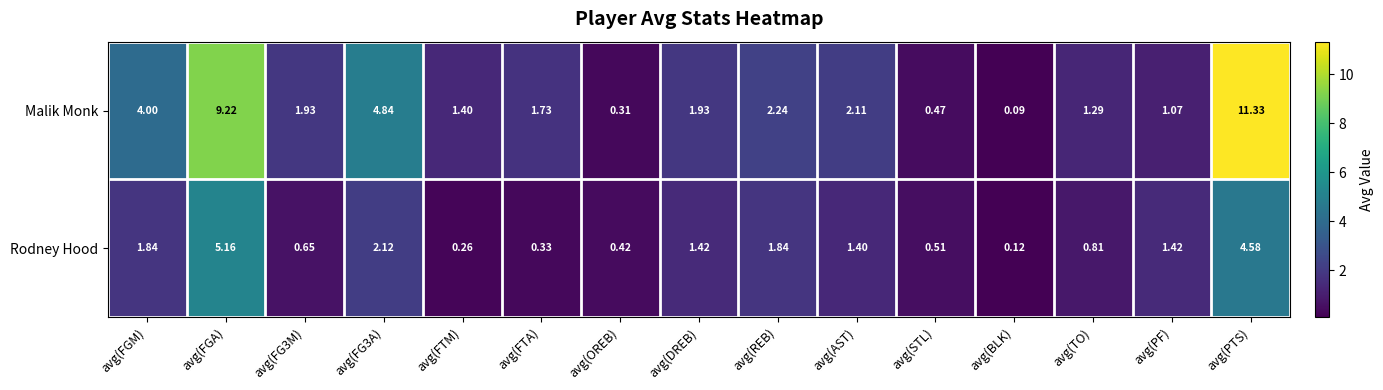

At which label does Malik Monk reach its minimum?

avg(BLK)